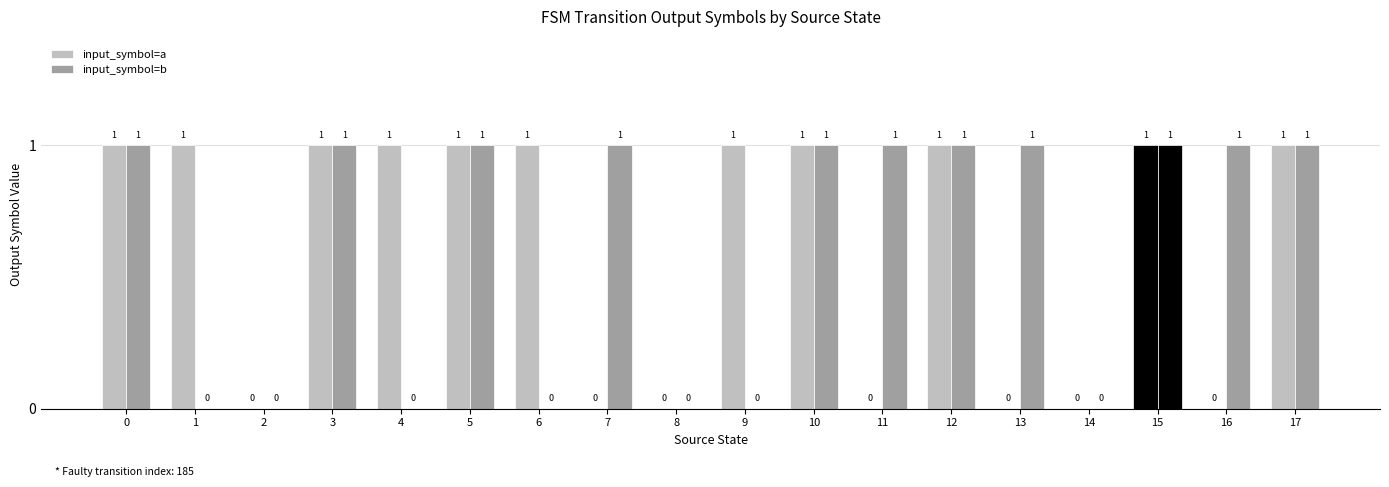

Are the bars horizontal?

No